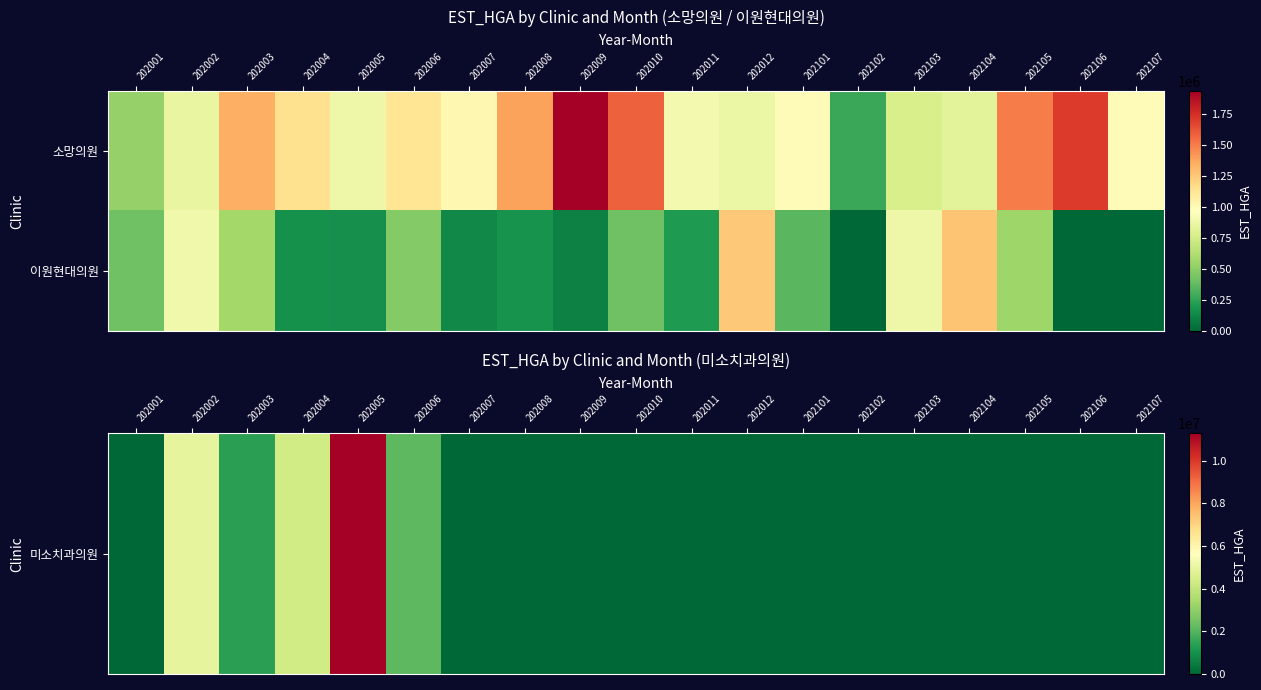

Which has a higher value, 202106 or 202006?

202006